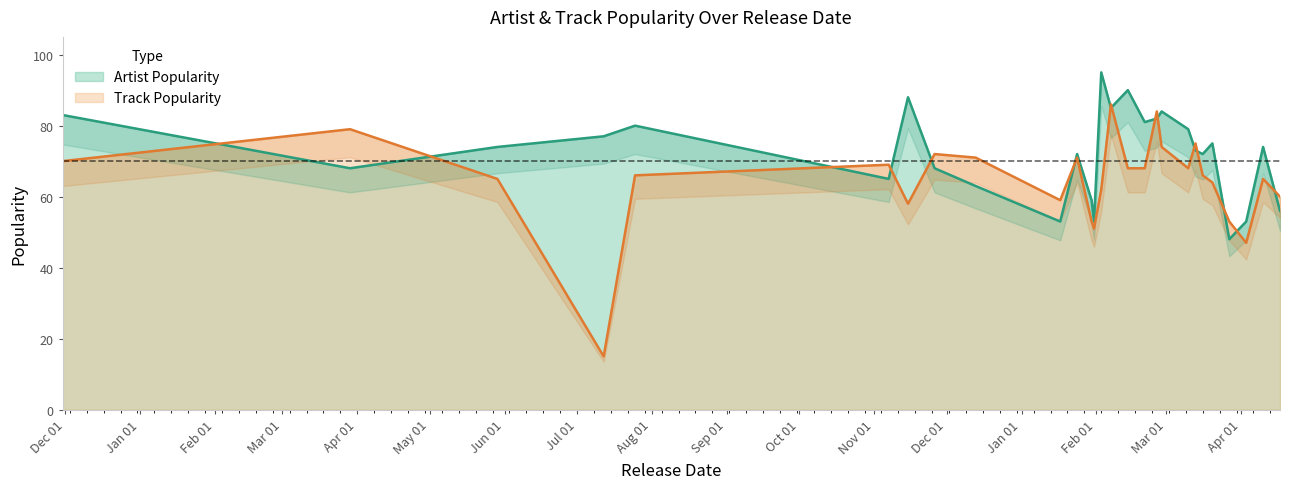

How many times do Track Popularity and Artist Popularity cross each other?

15